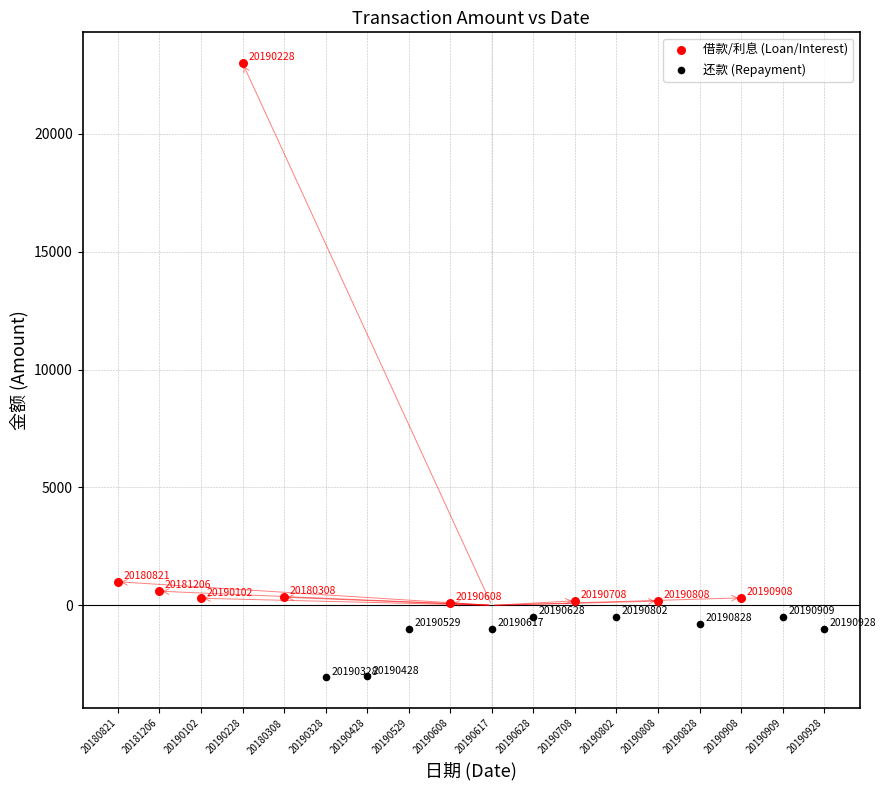

What are all the series names shown in the legend?

借款/利息 (Loan/Interest), 还款 (Repayment)